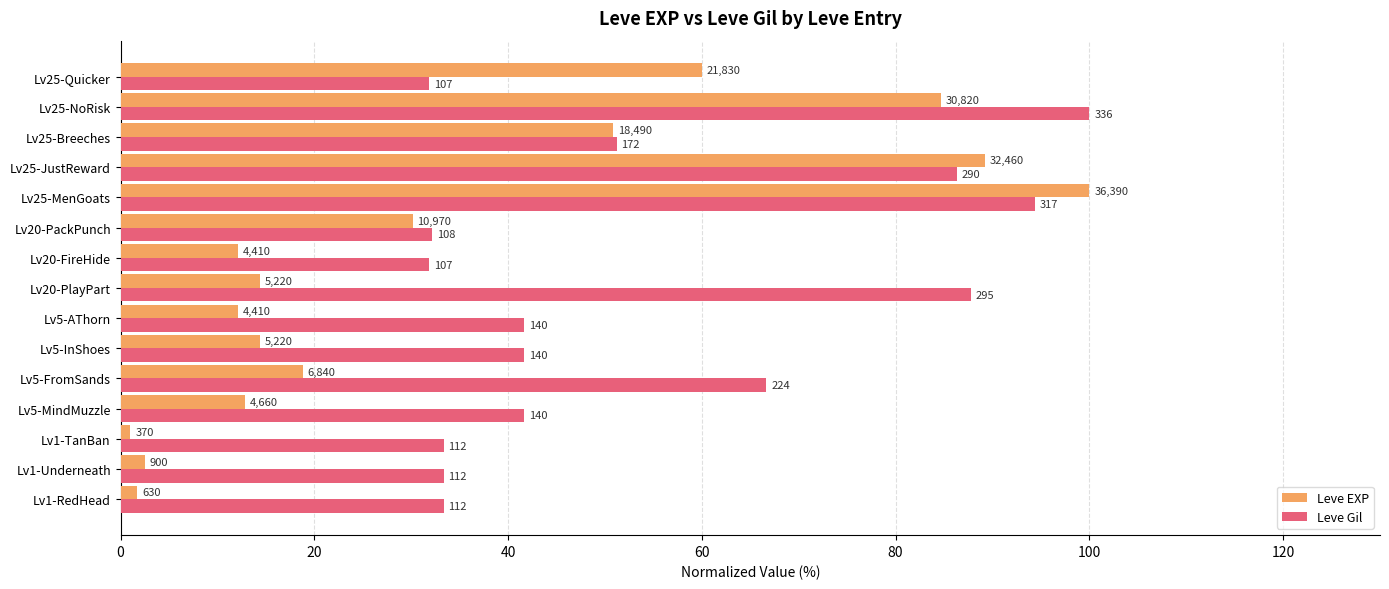

What are all the series names shown in the legend?

Leve EXP, Leve Gil